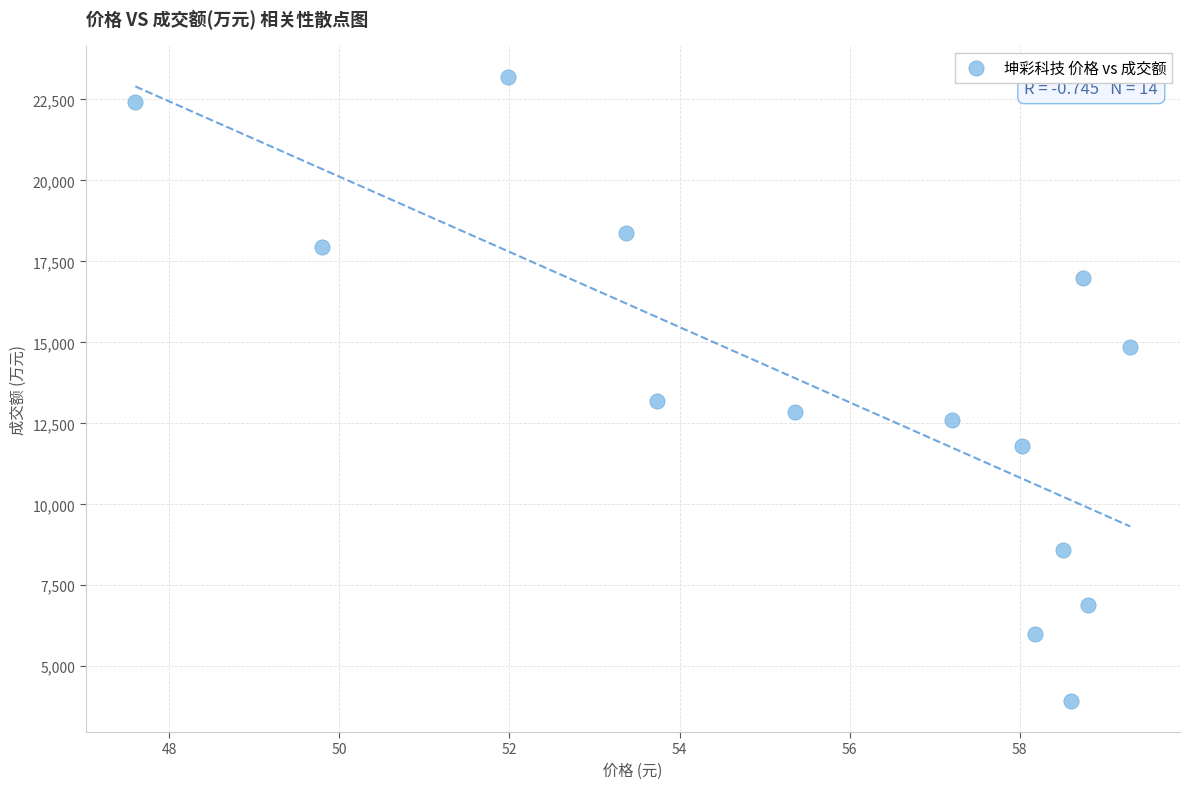

What is the range of Y values (max minus min)?

19267